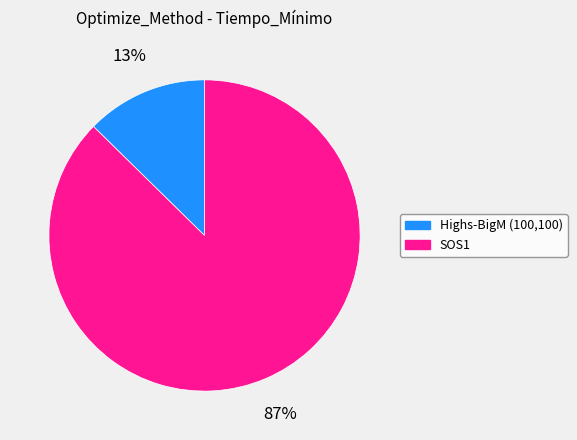

To the nearest percent, what portion does Highs-BigM (100,100) represent?

13%